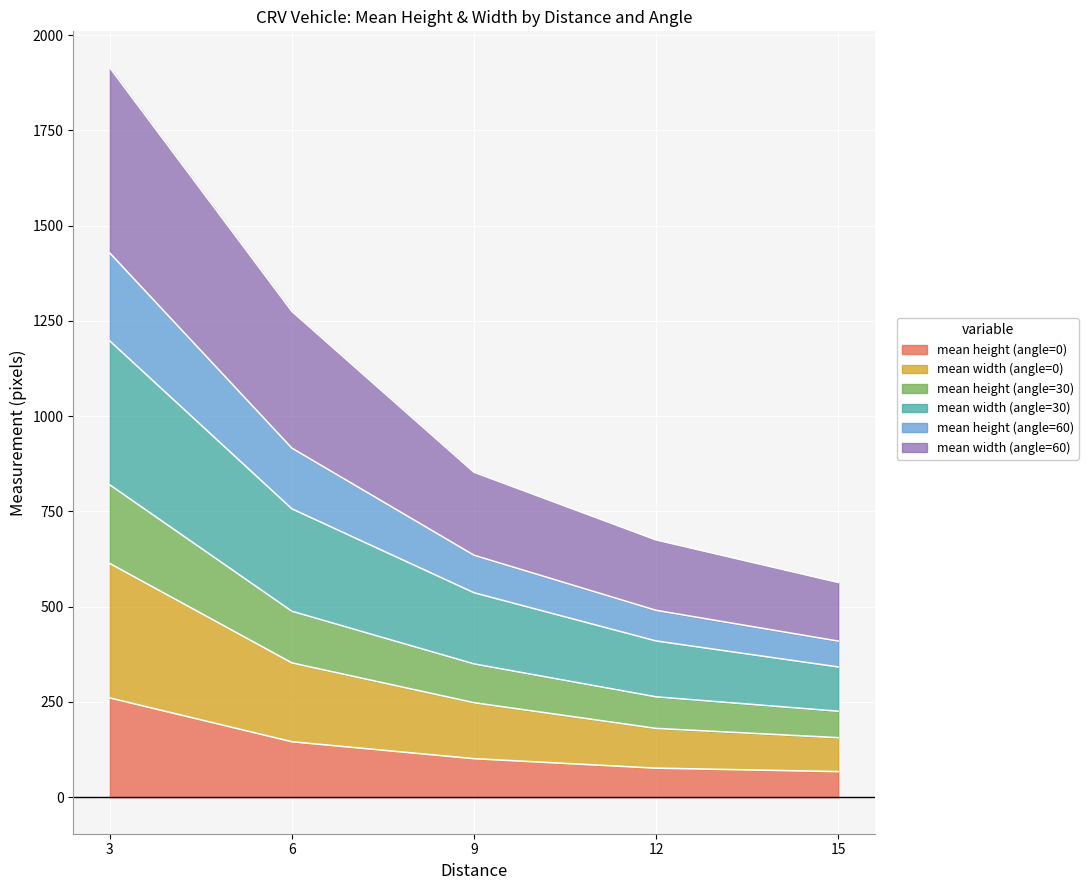

At which category is the sum across all series the highest?

3